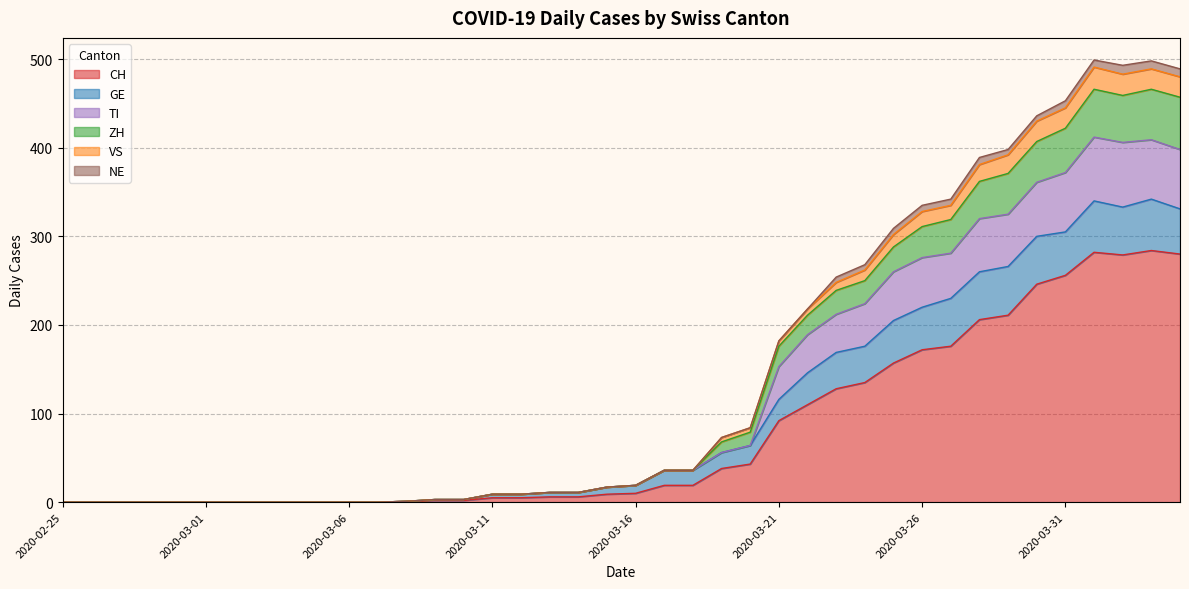

True or false: CH and VS intersect in this chart.

False